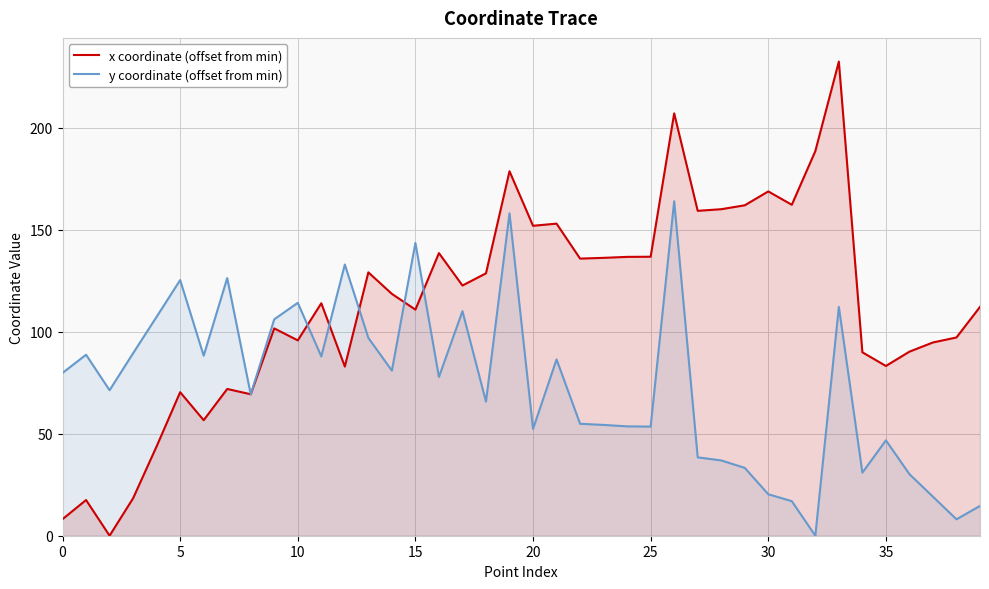

At how many categories does at least one series exceed 96?

30